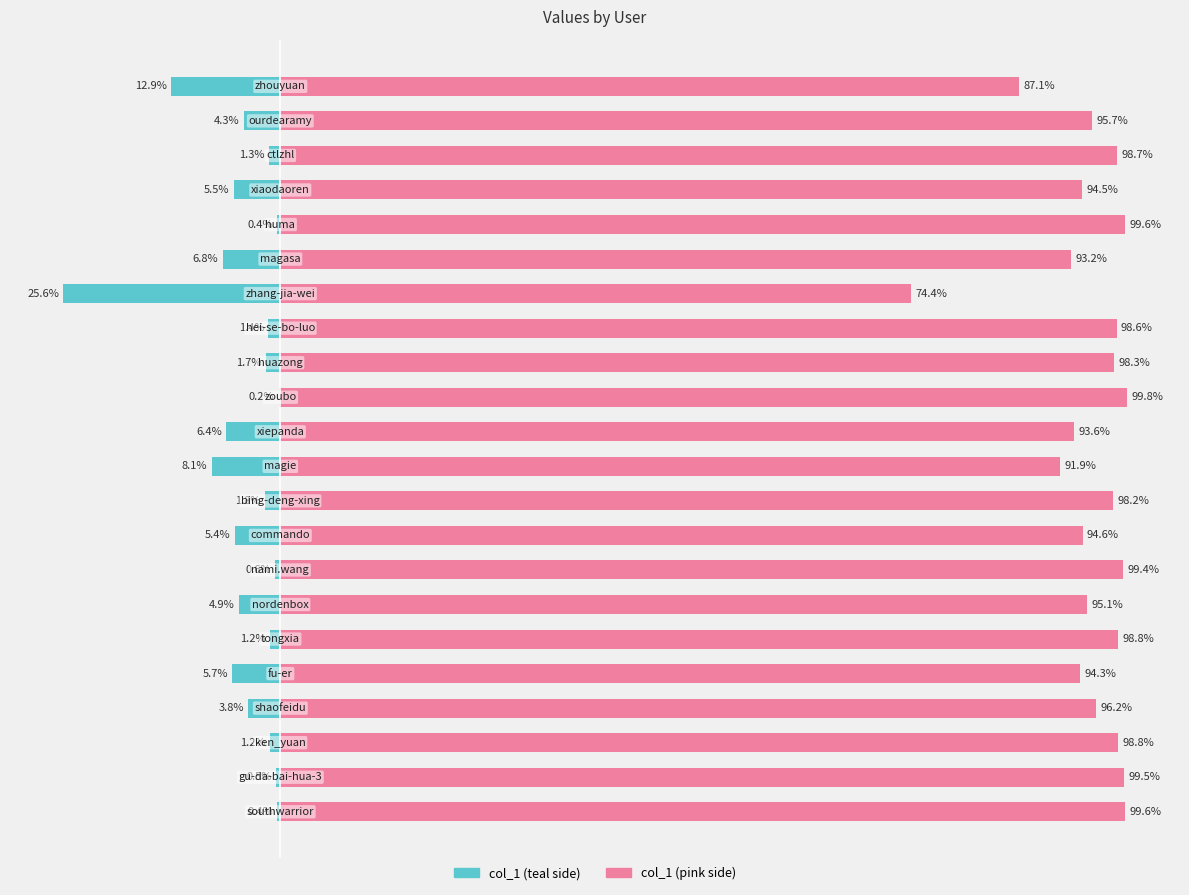

List the series in order of their overall mean, lowest first.

col_1 (left), col_1 (right)